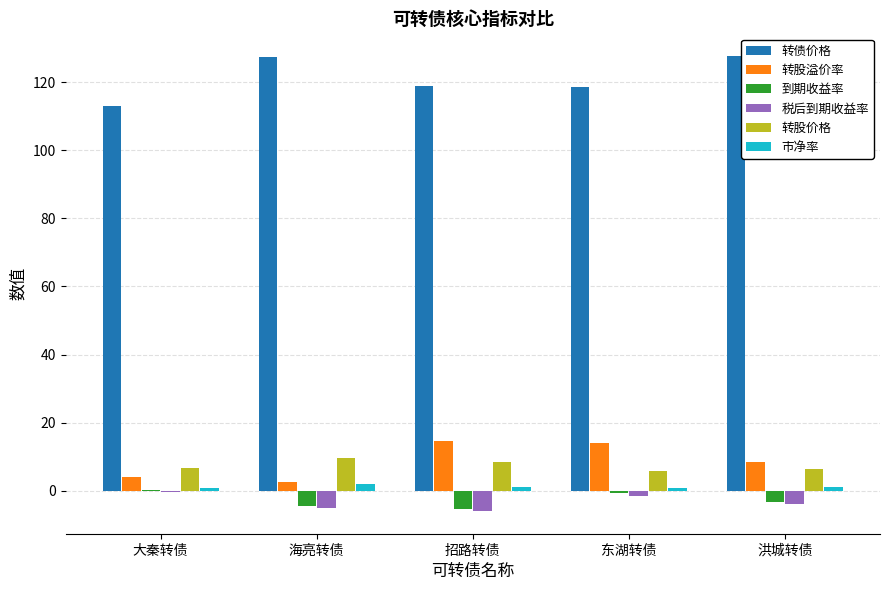

How many data points in 转股溢价率 are above 8?

3